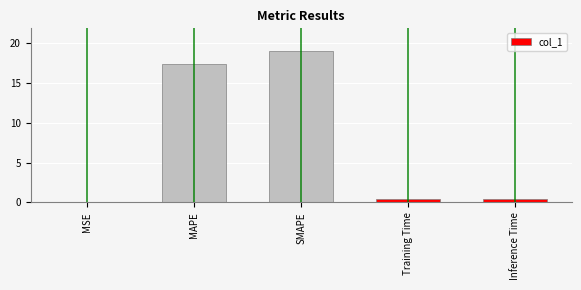

Between MAPE and Inference Time, which is larger?

MAPE